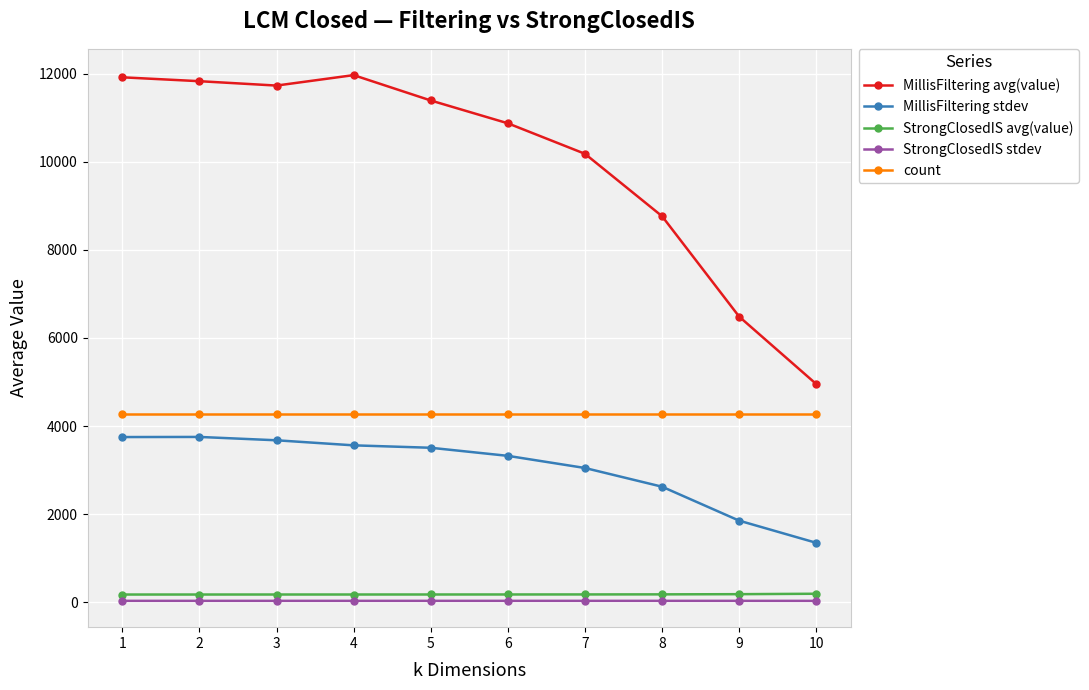

What is the minimum value shown in the chart?

29.7